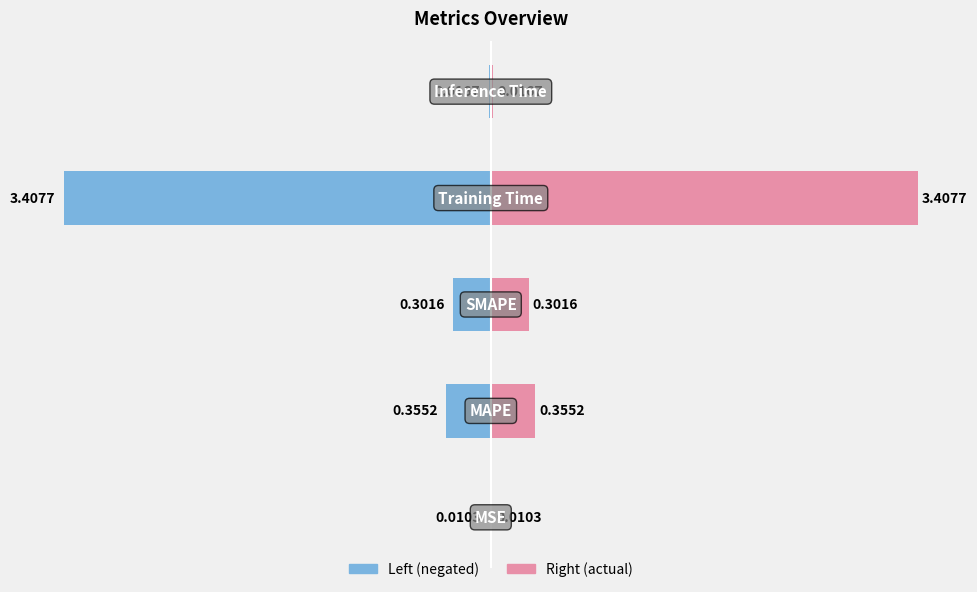

How many groups of bars are there?

5